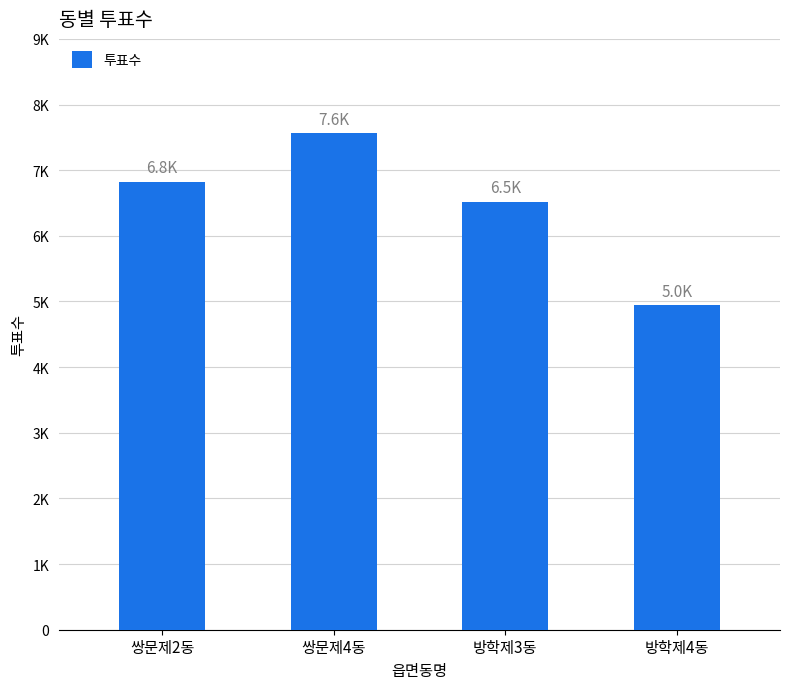

Rank the categories by value from lowest to highest.

방학제4동, 방학제3동, 쌍문제2동, 쌍문제4동